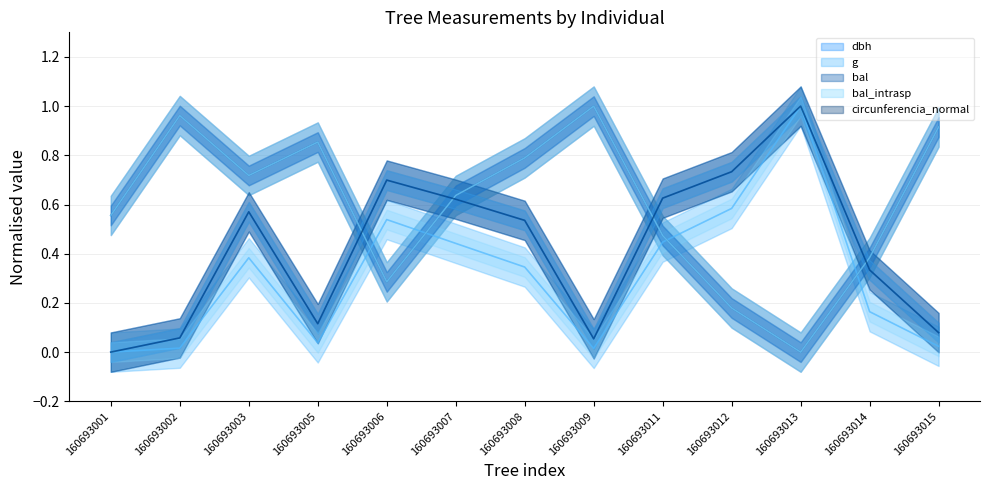

What is the average value of the circunferencia_normal series?

0.4